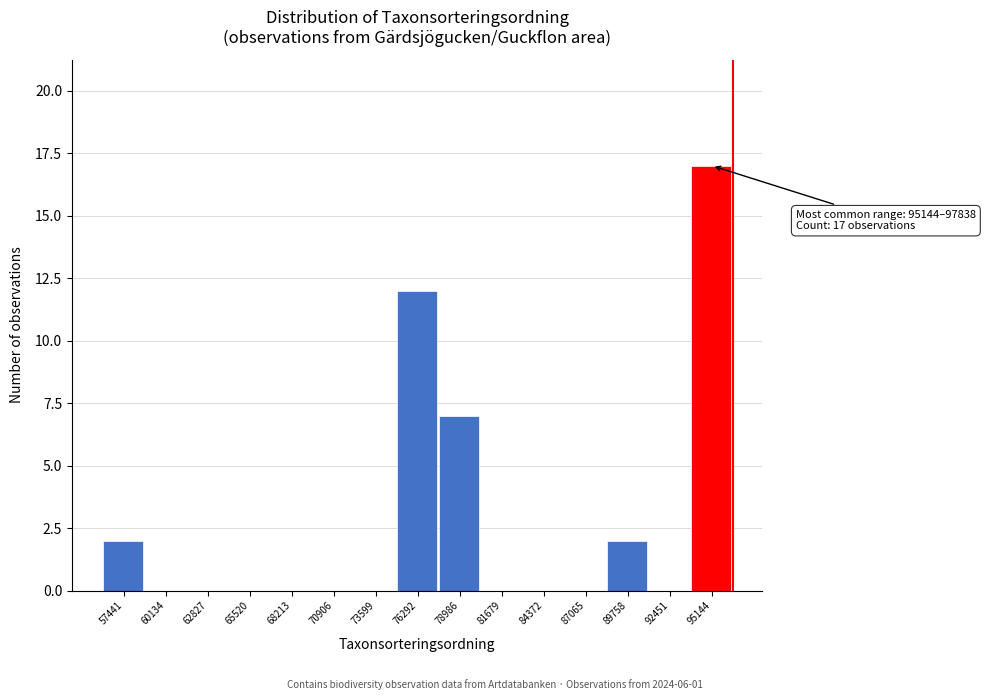

Reading left to right, list all the values displayed in this chart.

57441=2	60134=0	62827=0	65520=0	68213=0	70906=0	73599=0	76292=12	78986=7	81679=0	84372=0	87065=0	89758=2	92451=0	95144=17